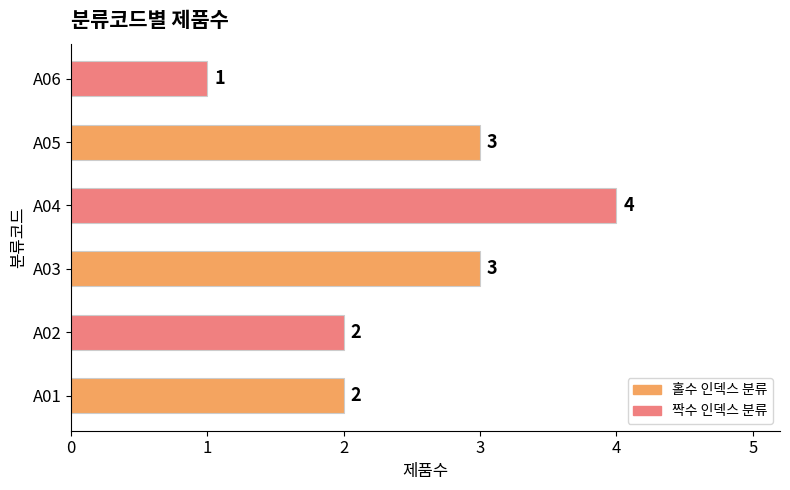

How many distinct data groups are displayed?

1